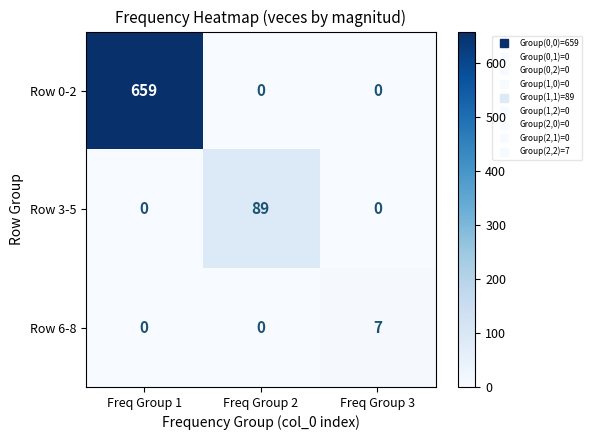

Count the Row 0-2 values in the range 0 to 659.

3